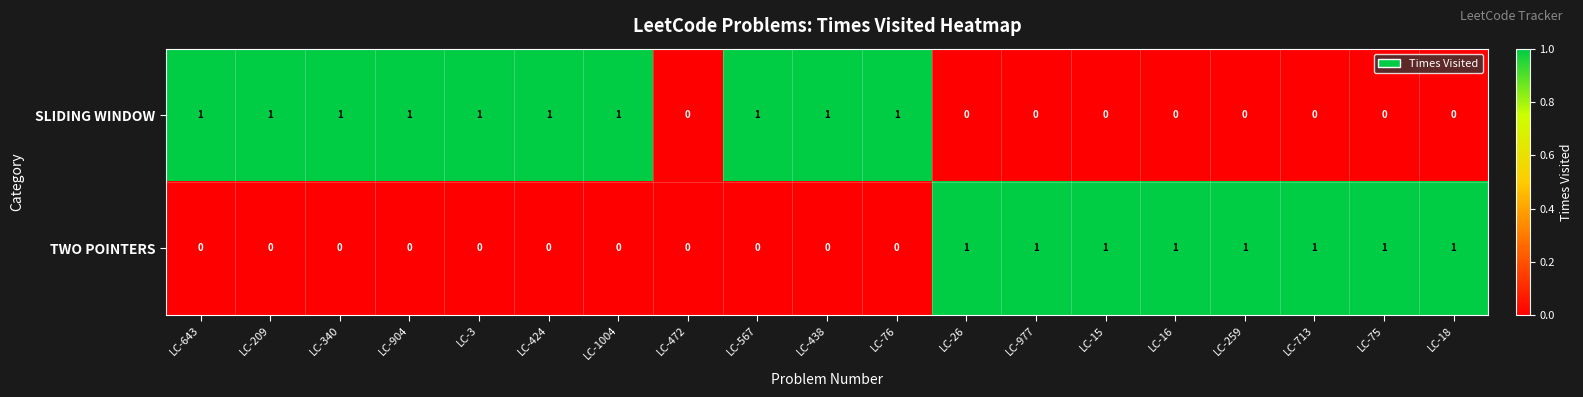

Is it true that SLIDING WINDOW equals 1 at LC-3?

True